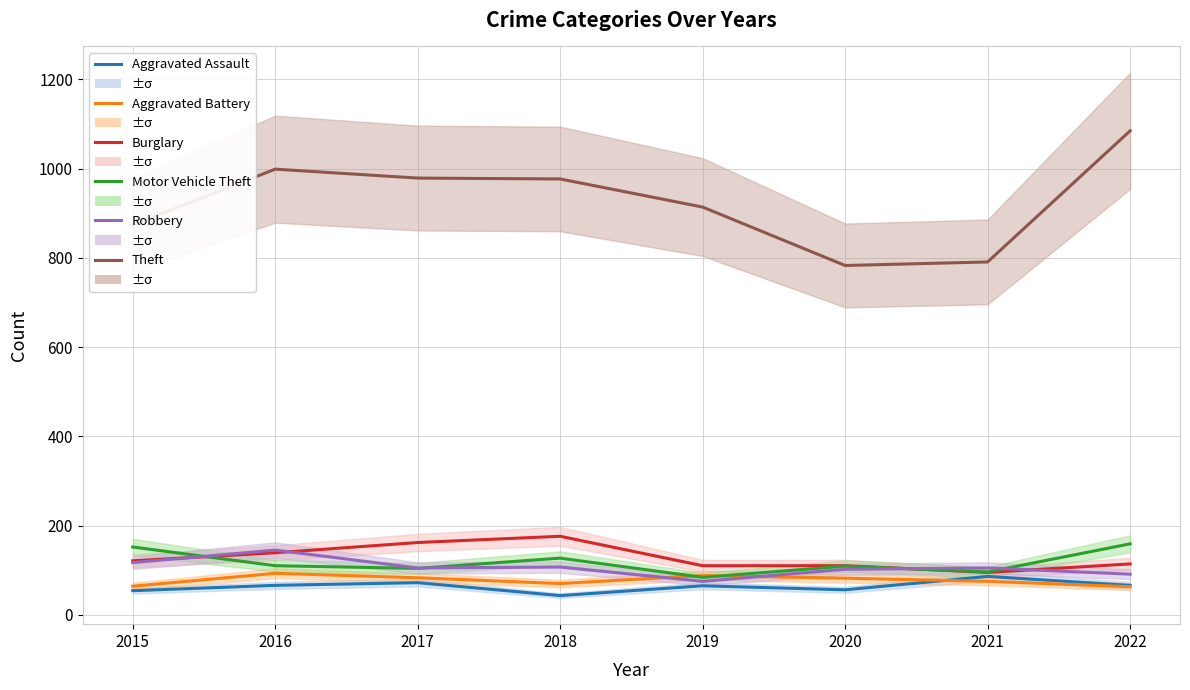

The value of Aggravated Assault at 2018 is 17. True or false?

False